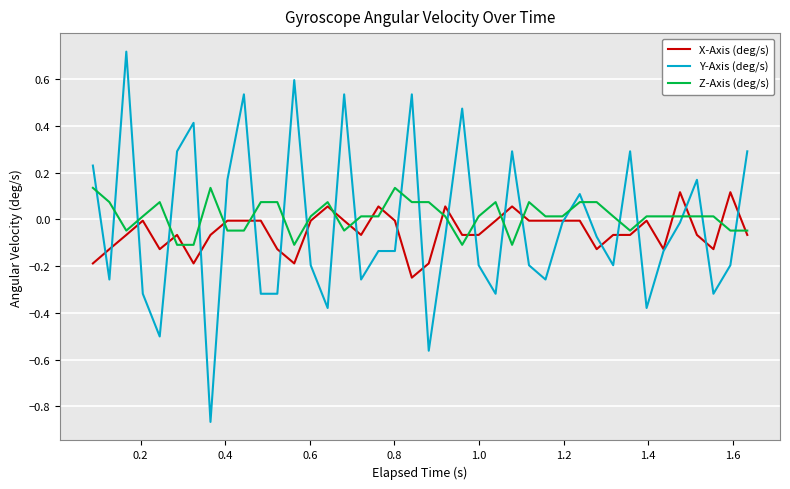

Which series ends up on top after the final intersection of X-Axis (deg/s) and Y-Axis (deg/s)?

Y-Axis (deg/s)